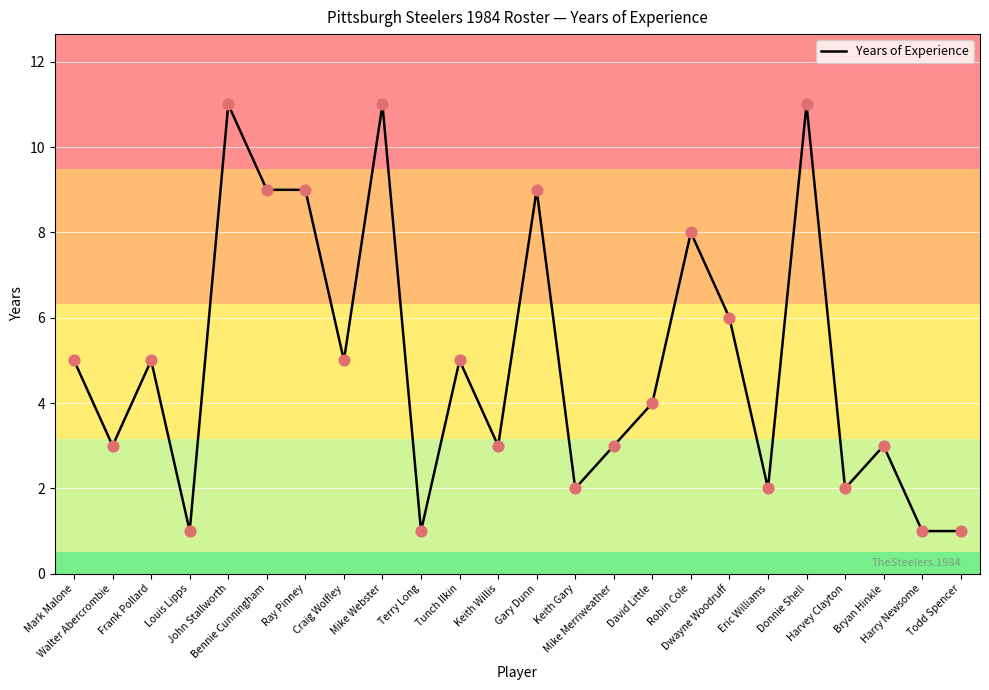

Approximately how many times larger is the value at Frank Pollard compared to Robin Cole?

0.6